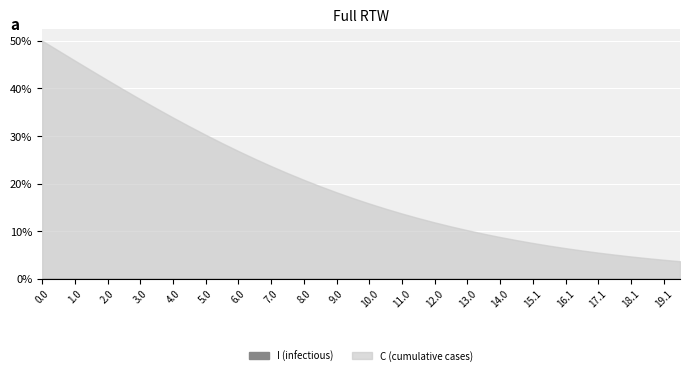

List the series in order of their overall mean, lowest first.

I, C